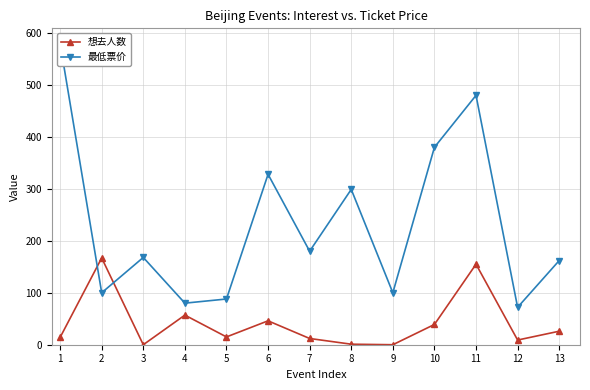

Reading right to left, list all the values displayed in this chart.

想去人数: 26	9	155	39	0	1	12	46	15	57	0	167	14
最低票价: 162	72	480	380	100	299	180	328	88	80	168	100	580